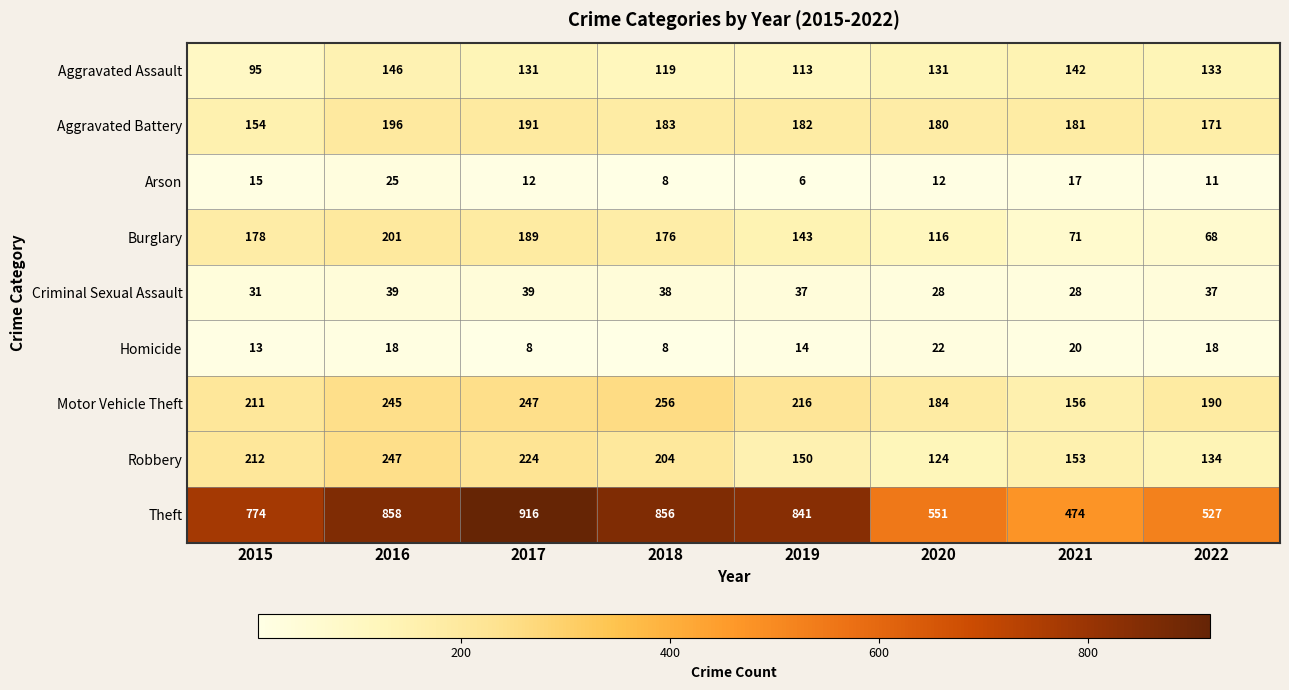

Which series has the widest spread of values?

Theft